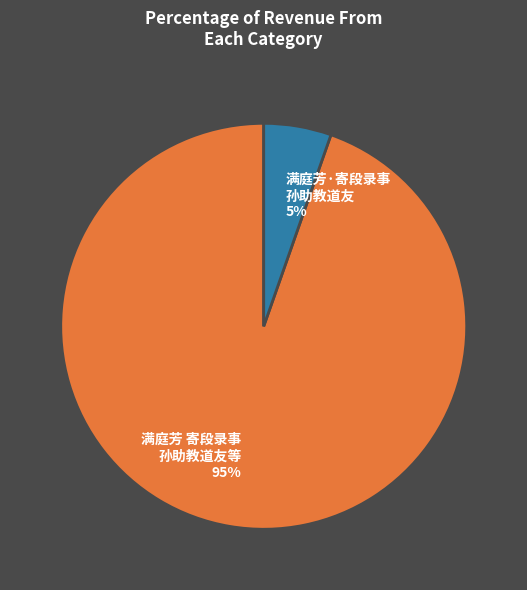

Does any single category account for the majority?

Yes